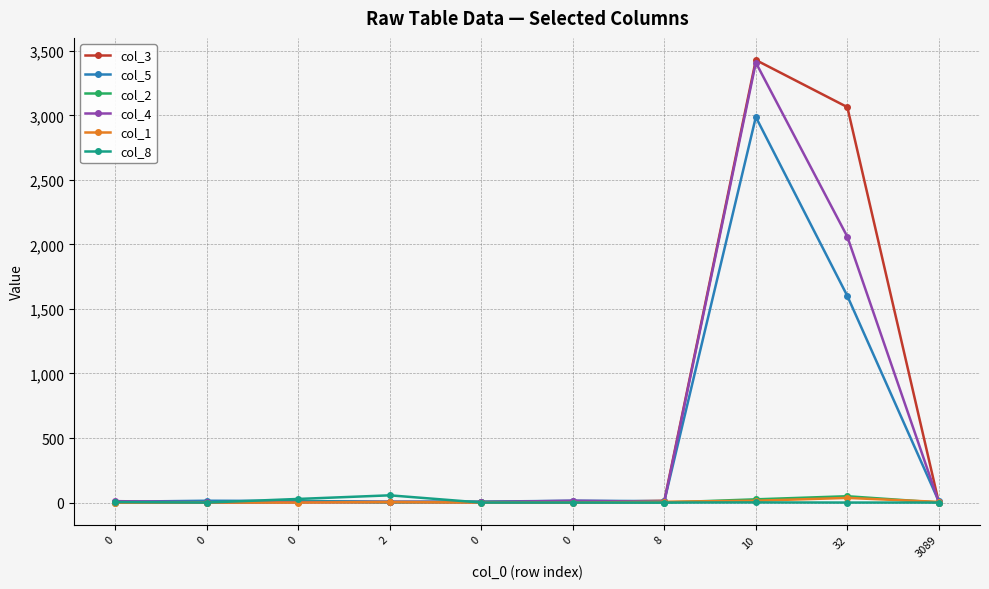

Which series ends up on top after the final intersection of col_4 and col_1?

col_1